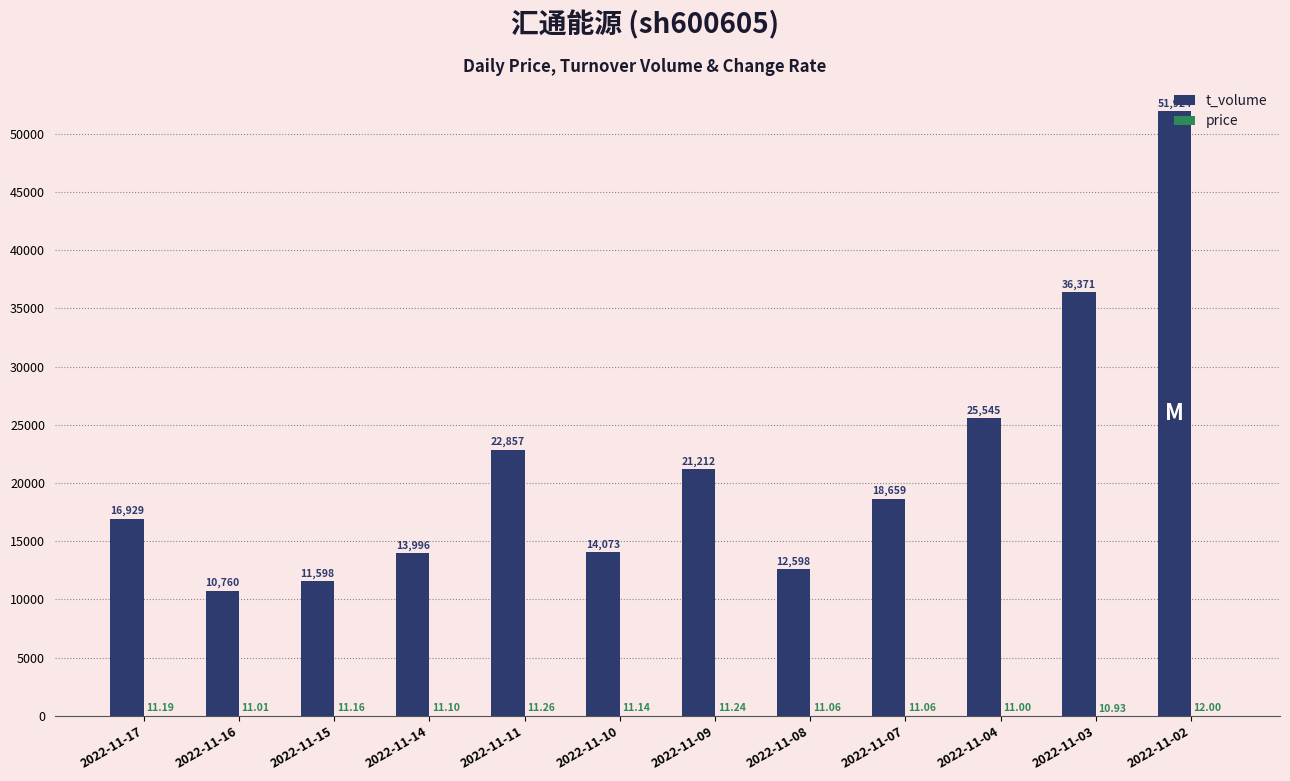

Which series has the widest spread of values?

t_volume